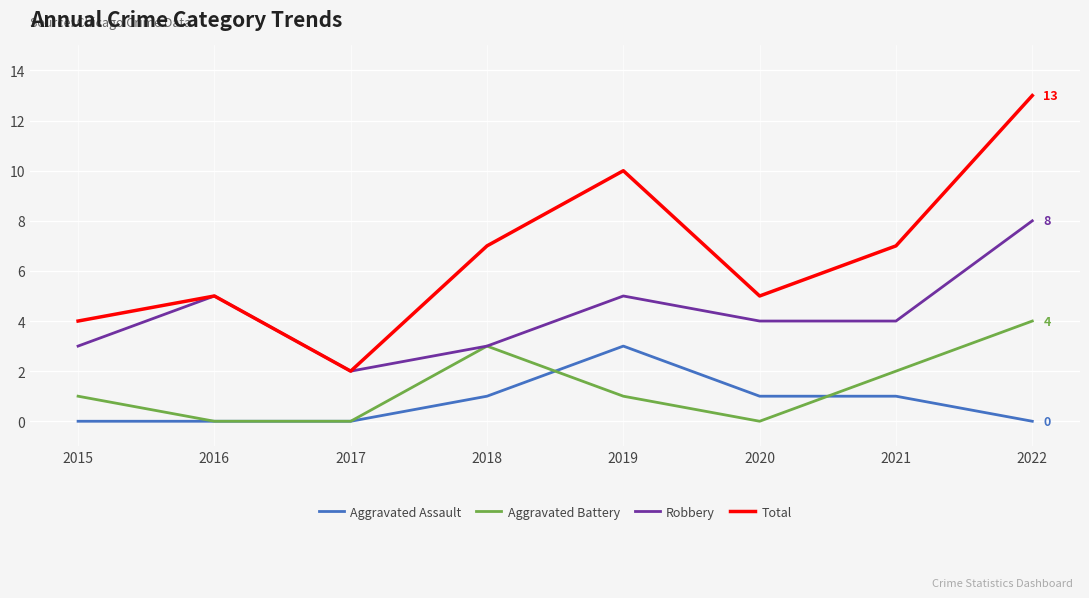

What is the difference between the Aggravated Battery values at 2022 and 2021?

2